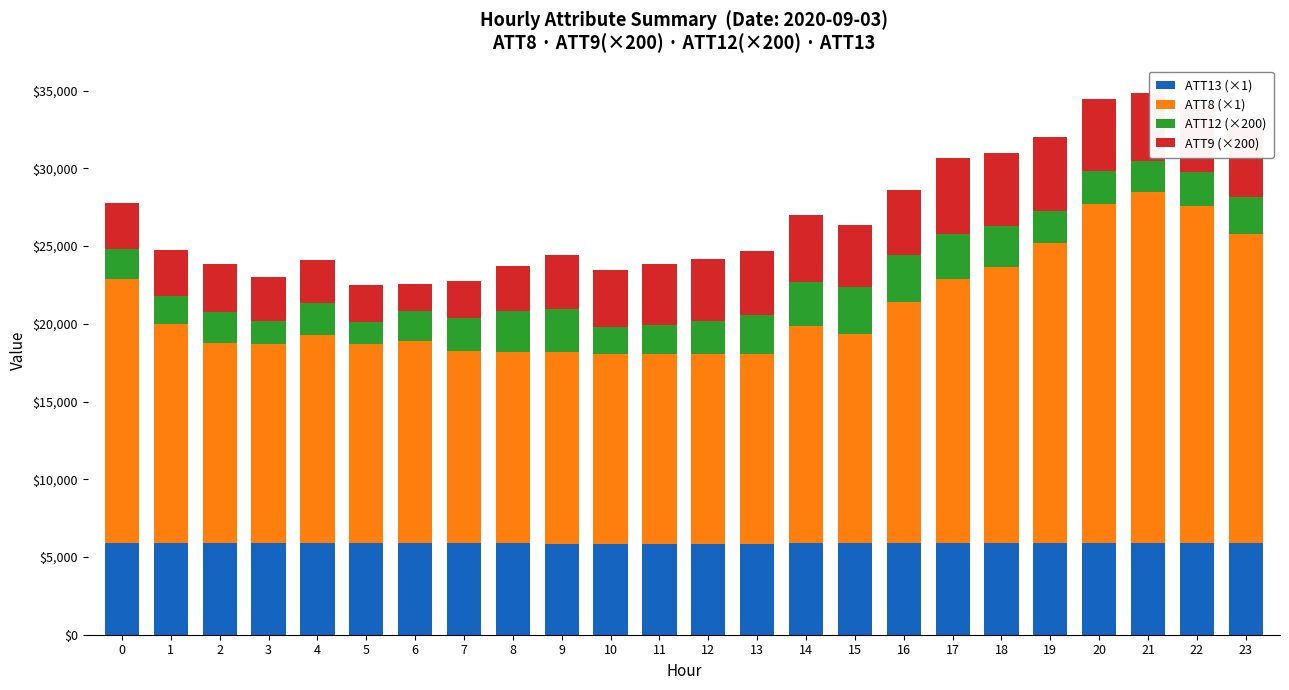

What is the average value of the ATT13 (×1) series?

5877.6